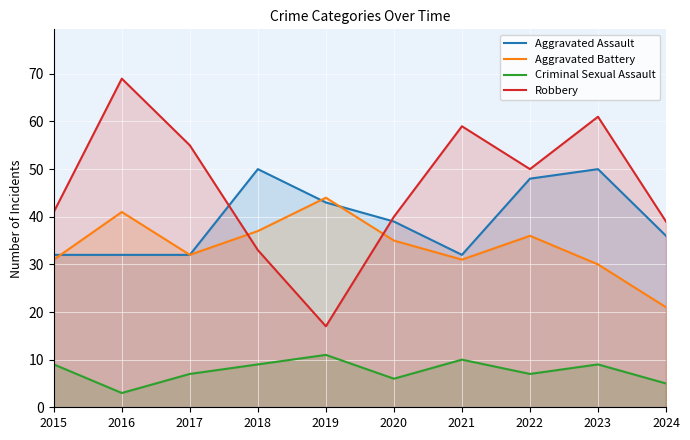

Which label corresponds to the largest value in the chart?

2016